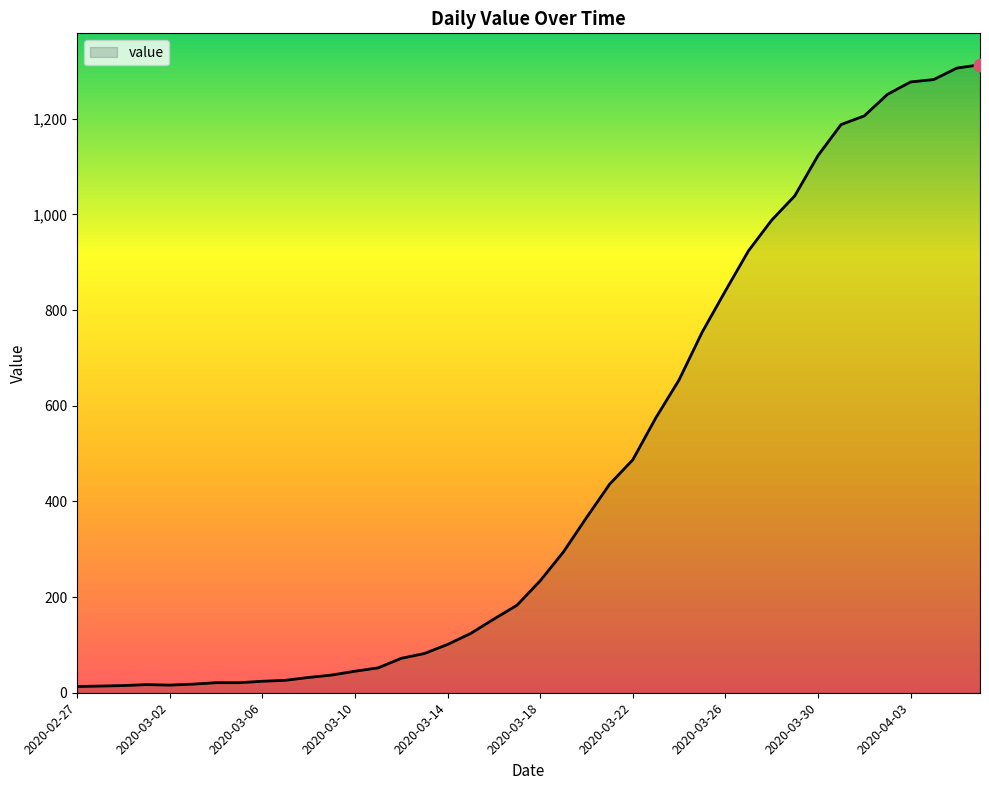

What is the maximum value shown in the chart?

1313